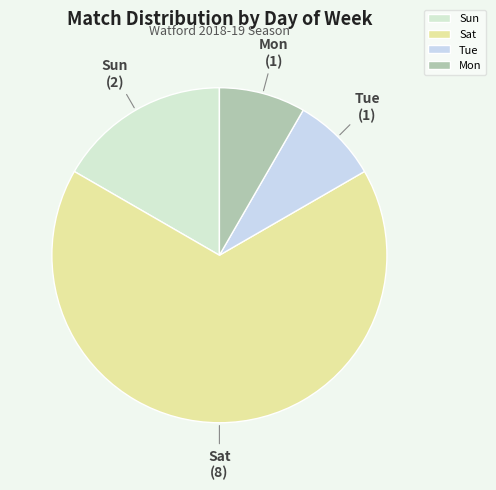

Approximately how many times larger is the value at Sat compared to Mon?

8.0